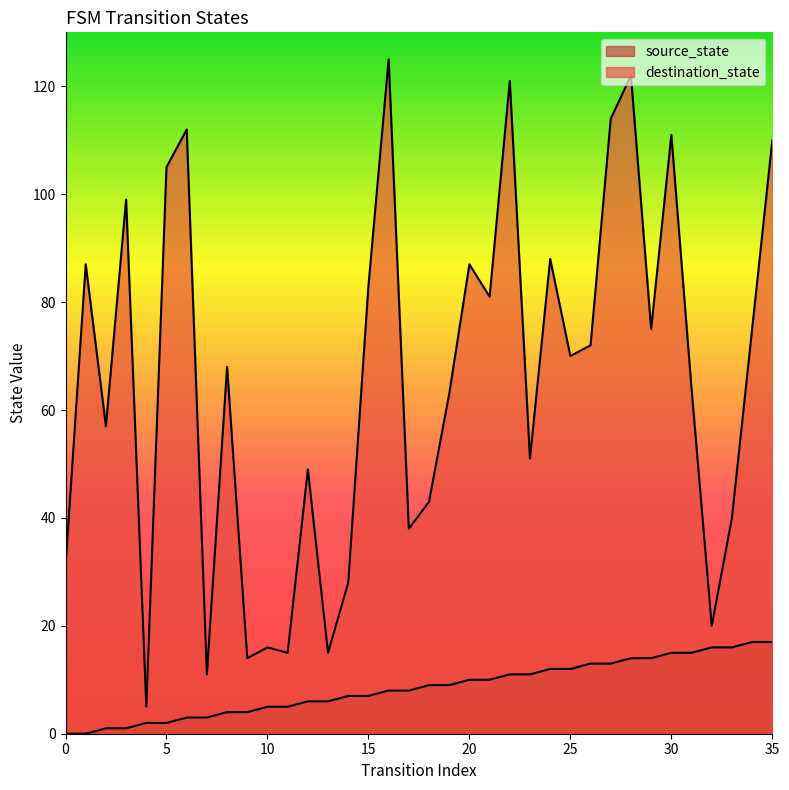

Count the number of data series in this chart.

2